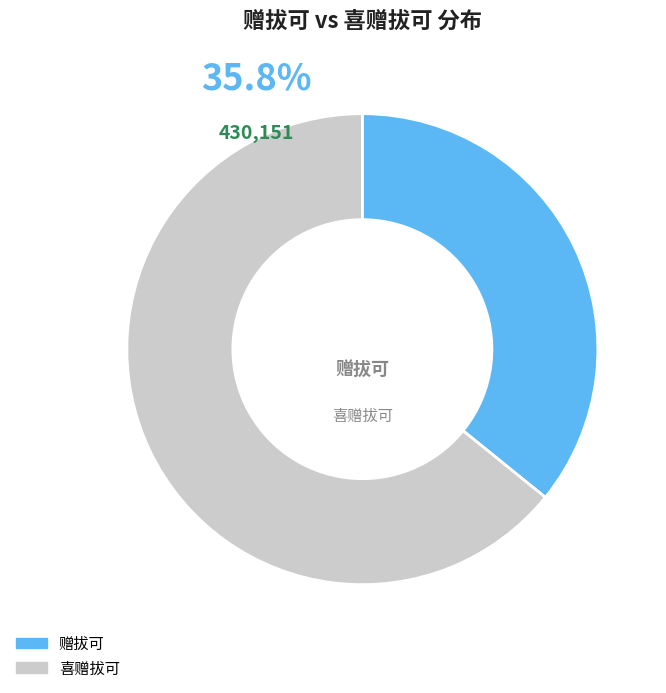

How much of the chart is everything except 喜赠拔可?

35.8%